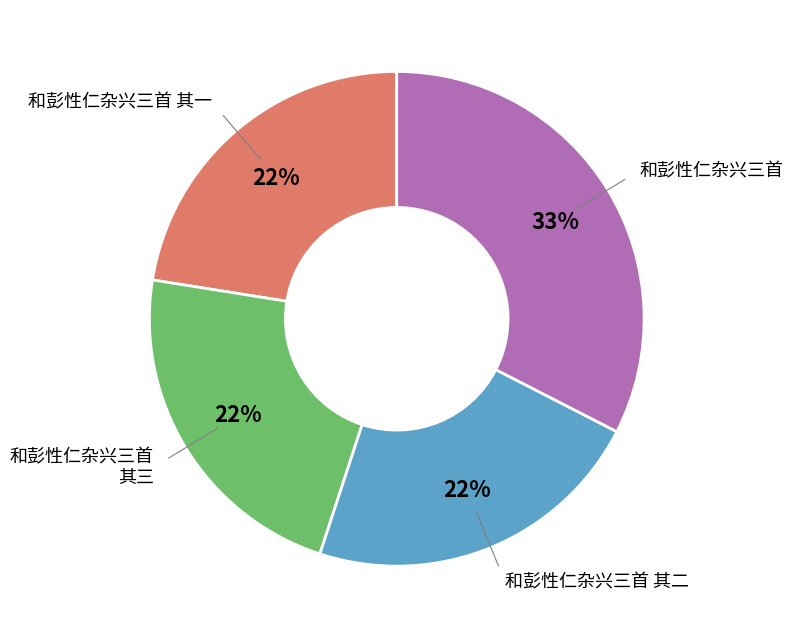

Does any single category account for the majority?

No